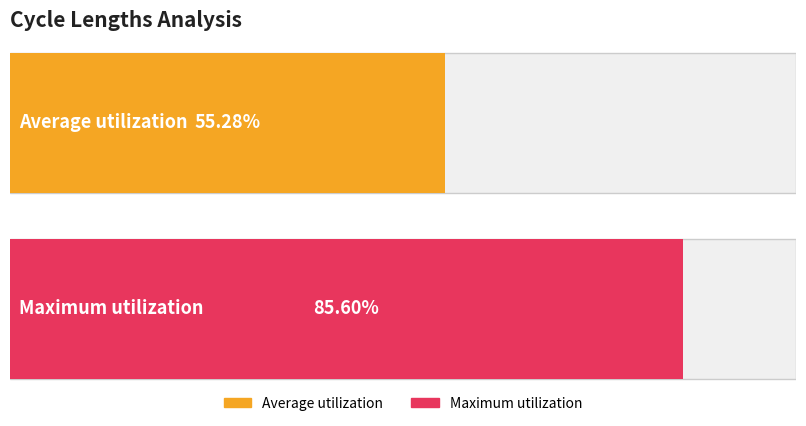

True or false: the data shows 60 at 106.

False